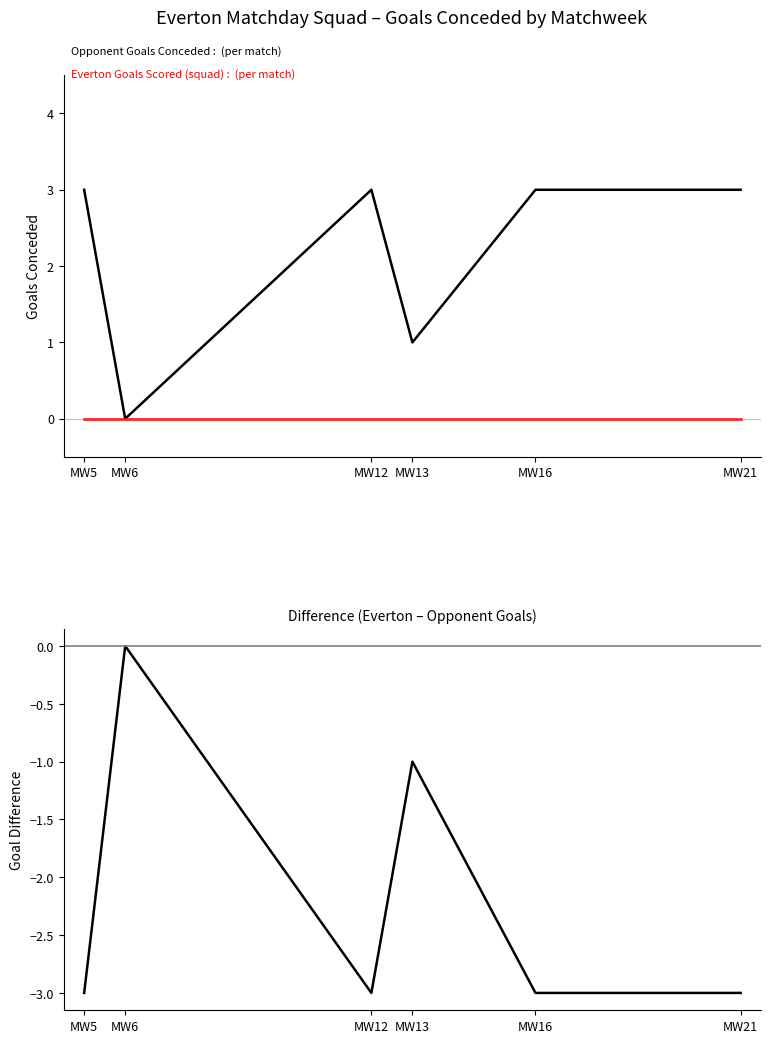

What is the difference between the maximum and minimum values in the Opponent Goals Conceded series?

3